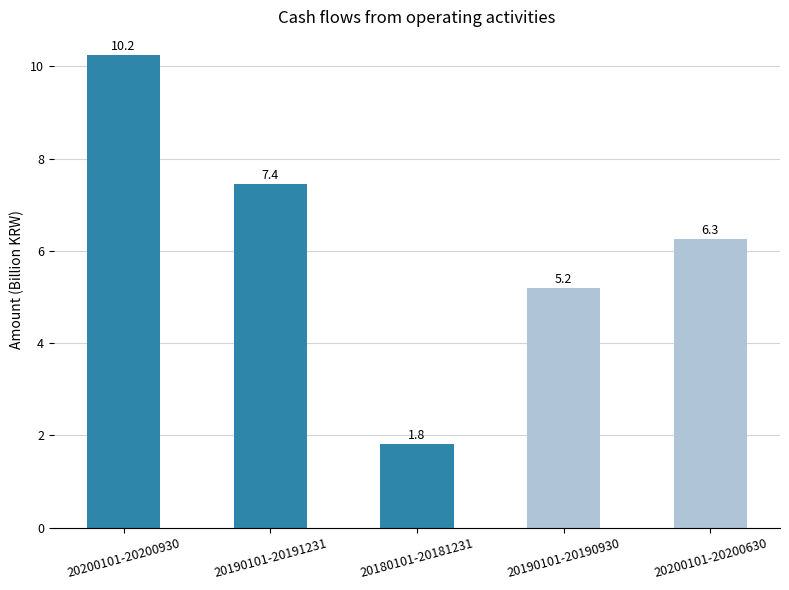

Reading left to right, transcribe all the data shown in this chart.

10.2	7.4	1.8	5.2	6.3